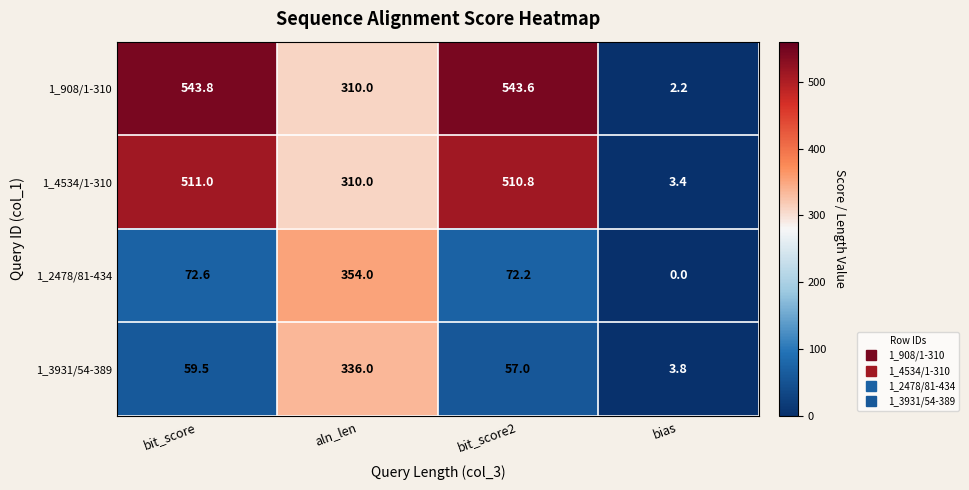

What is the difference between the maximum and second lowest values in the 1_3931/54-389 series?

279.0